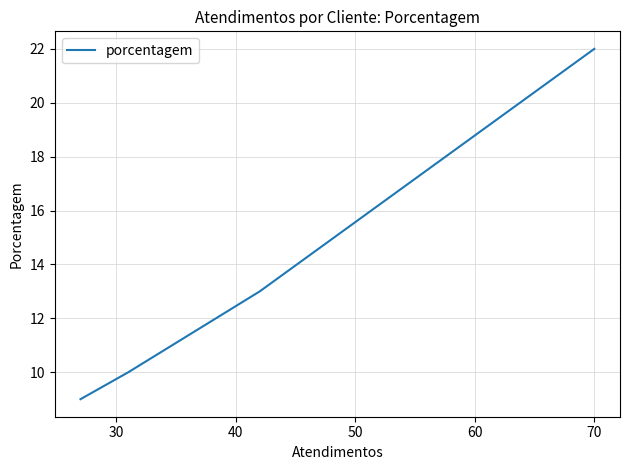

Between 20 and 40, which is larger?

20